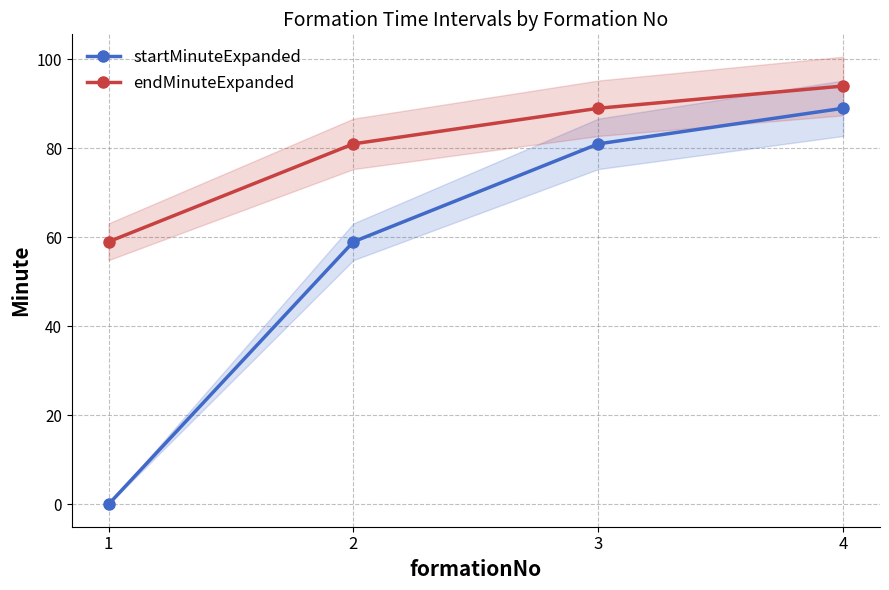

Read the endMinuteExpanded value at 2, to the nearest 5.

80